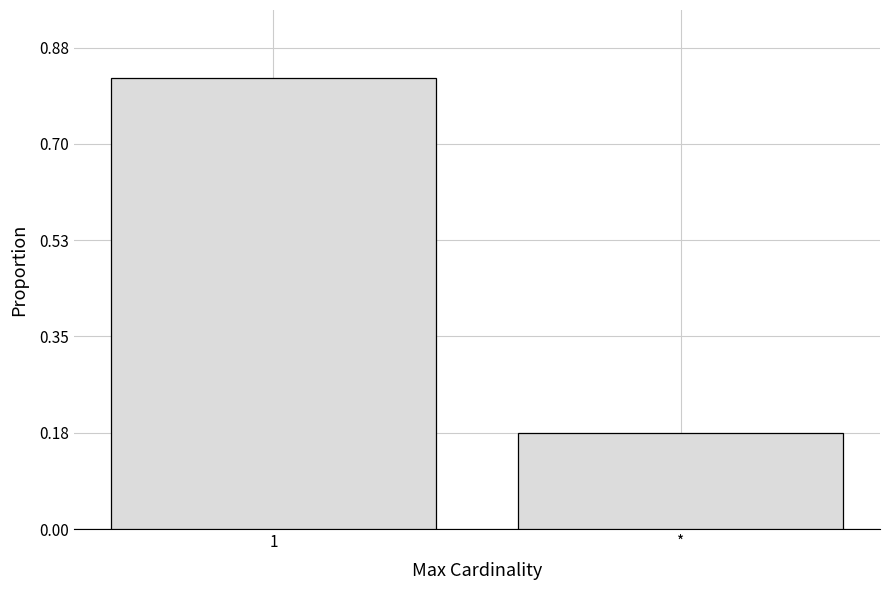

What is the sum of all values?

1.0